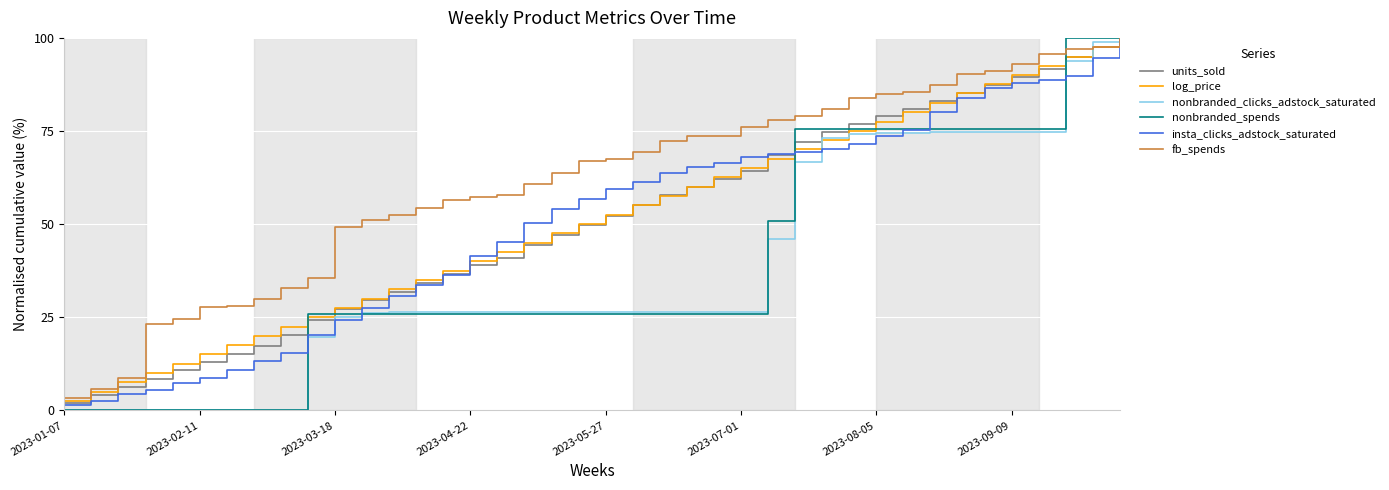

What is the highest value of the log_price series?

100.0